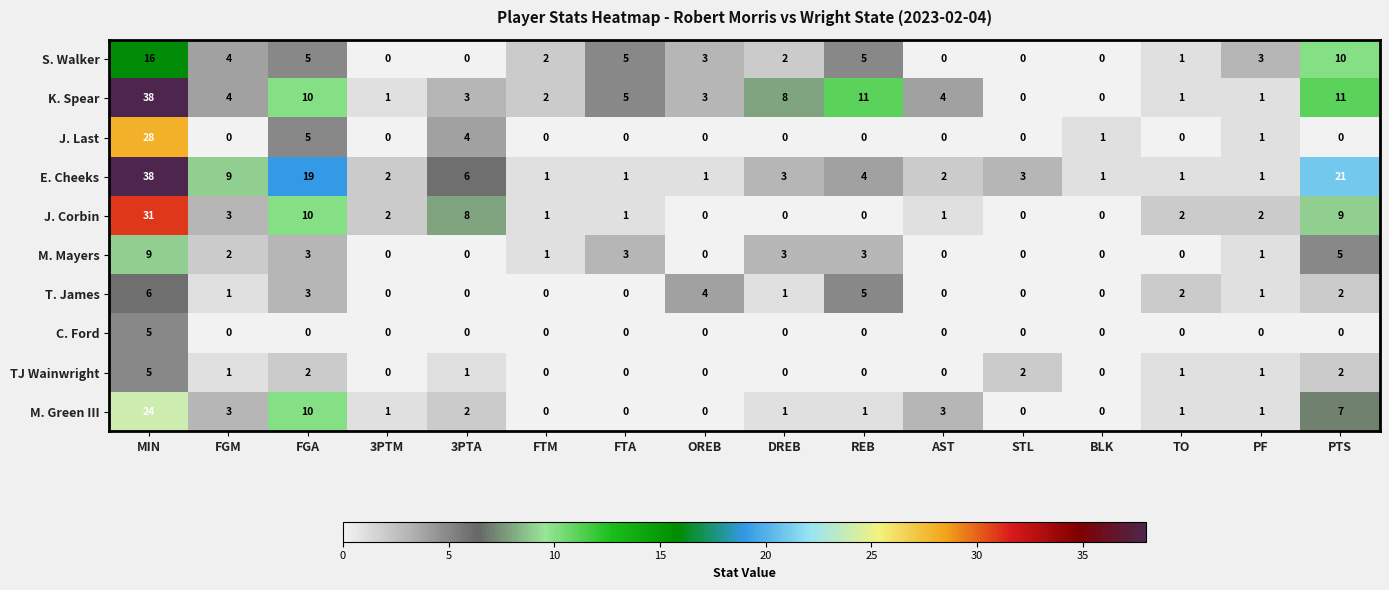

What is the greatest value displayed?

38